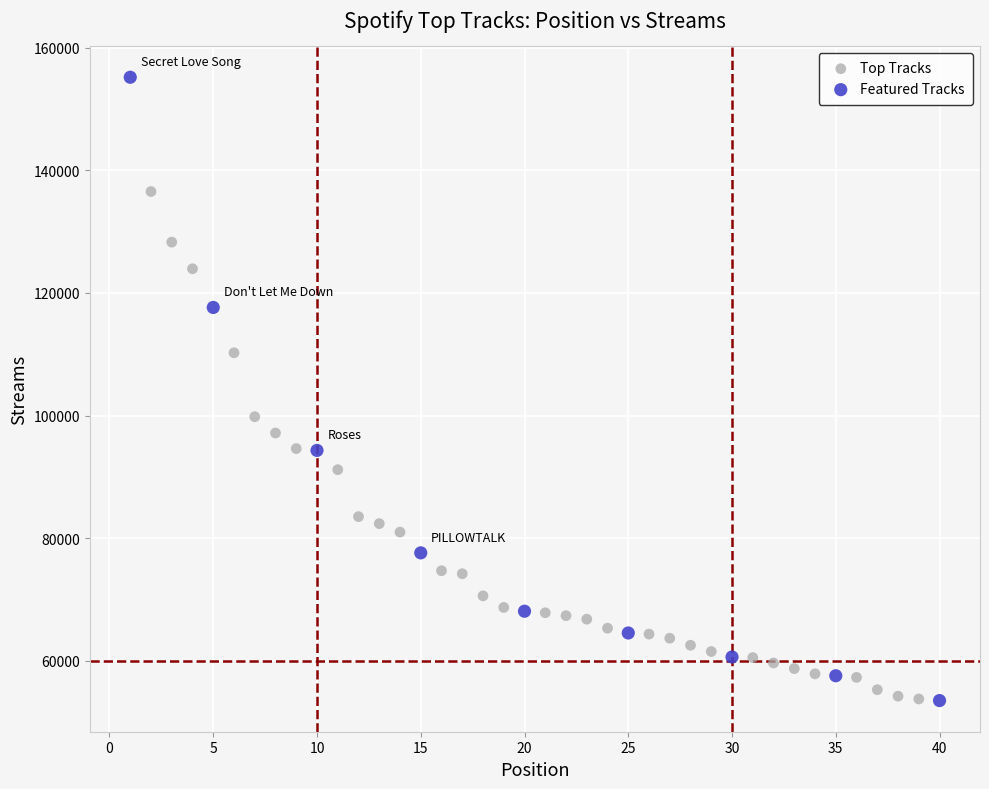

Which series has the widest spread of Y values?

Featured Tracks